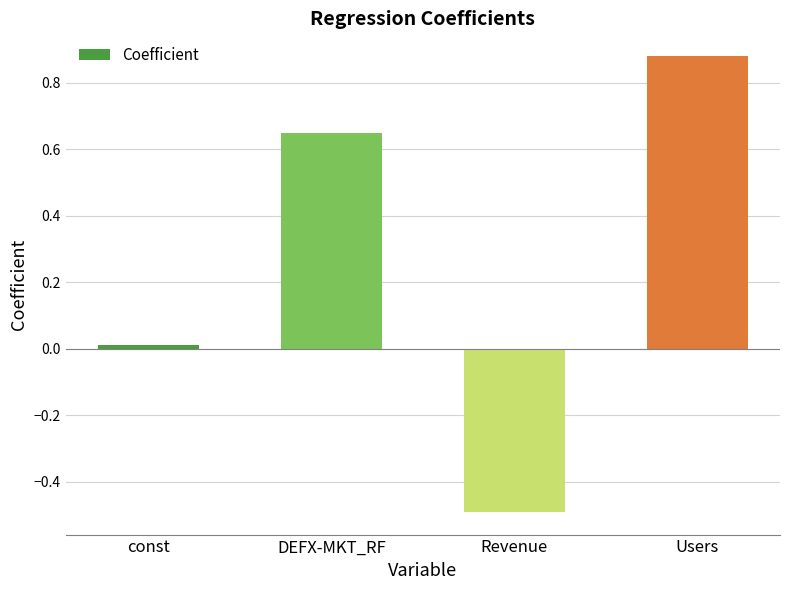

What is the difference between the second highest and minimum values?

1.1